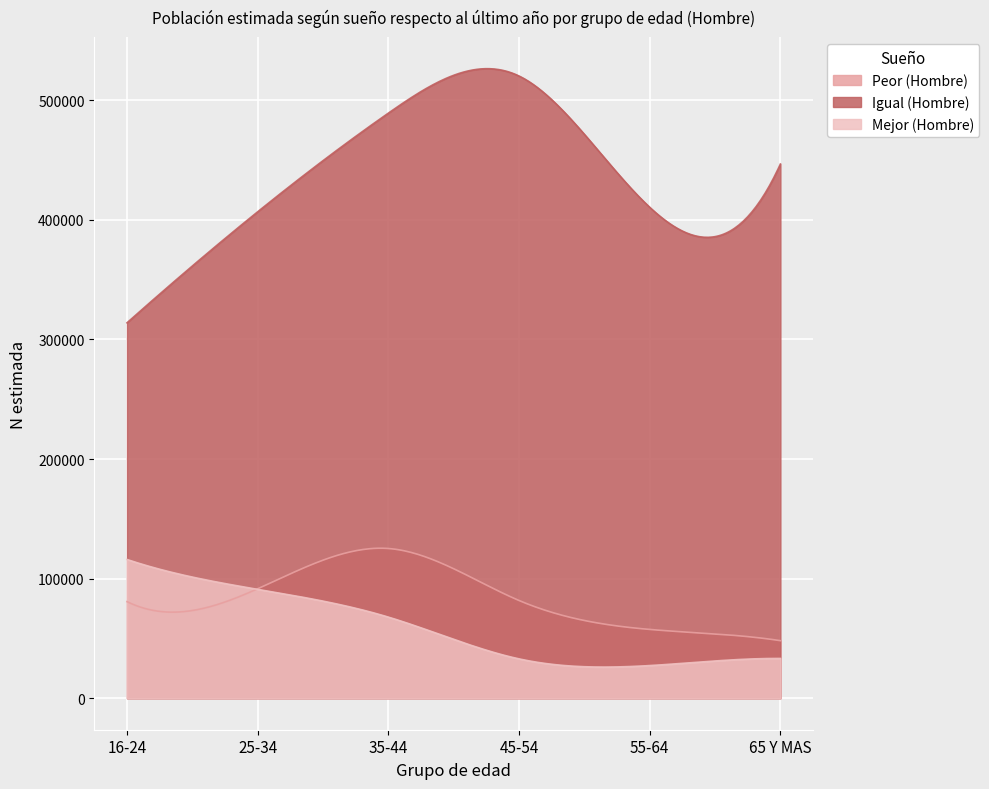

What is the total value across all series at 25-34?

589391